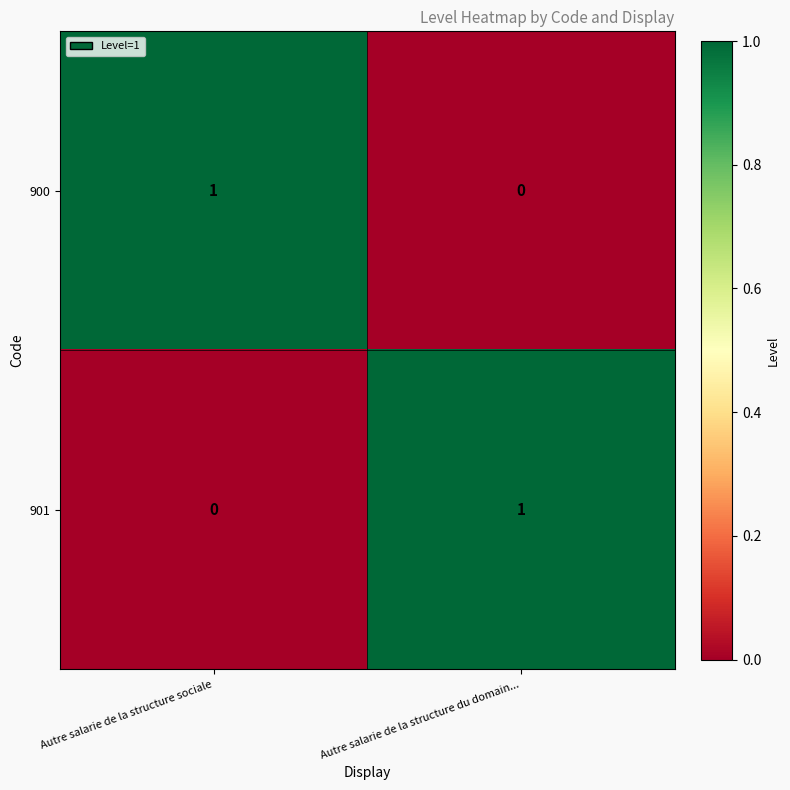

Which category has the highest value in the 901 series?

Autre salarie de la structure du domain...